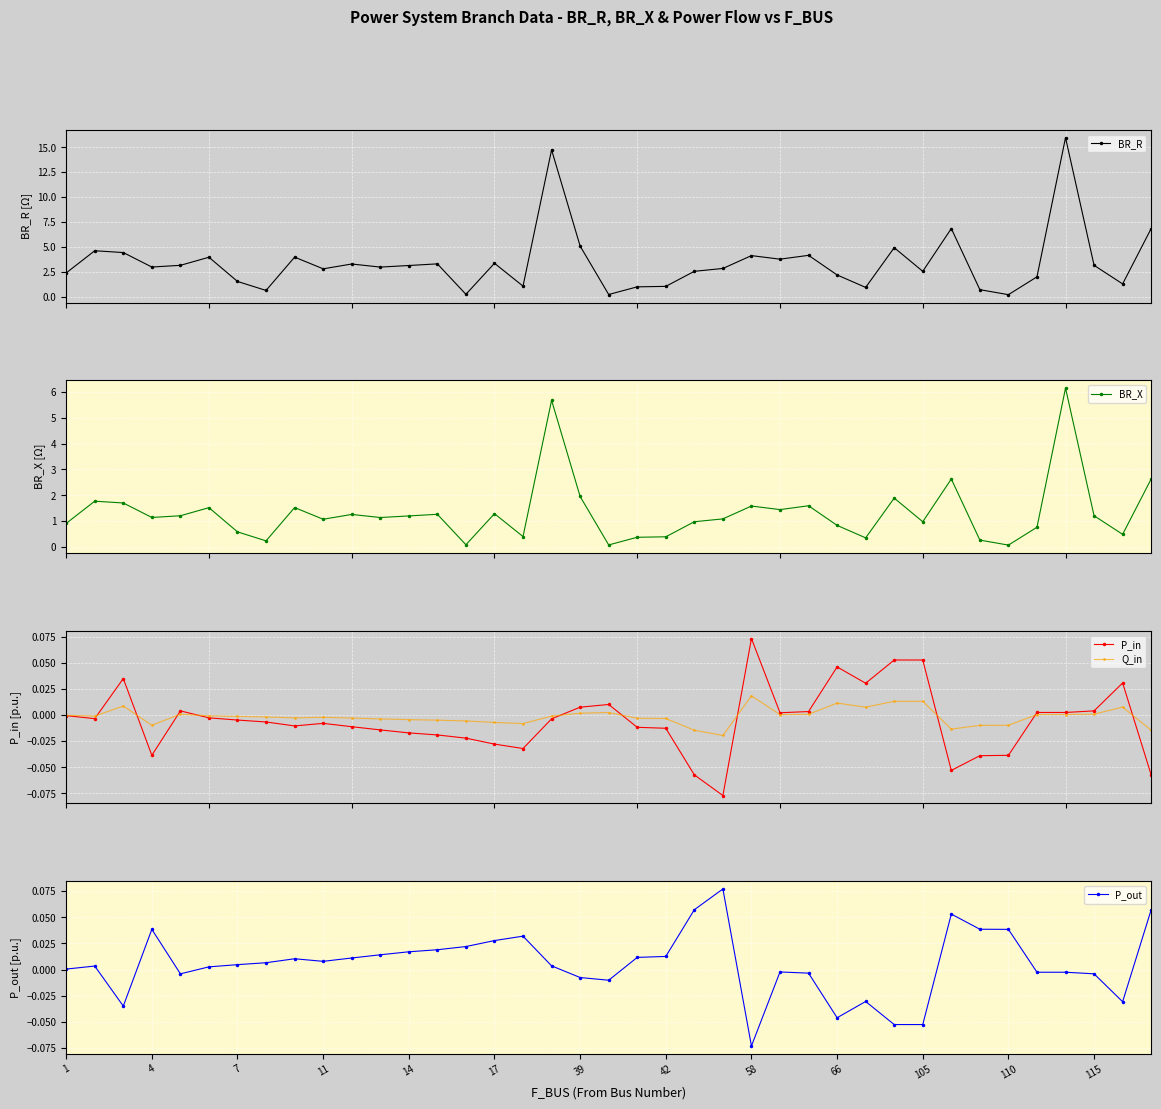

True or false: Q_in has more than 0 points higher than both neighbors.

True